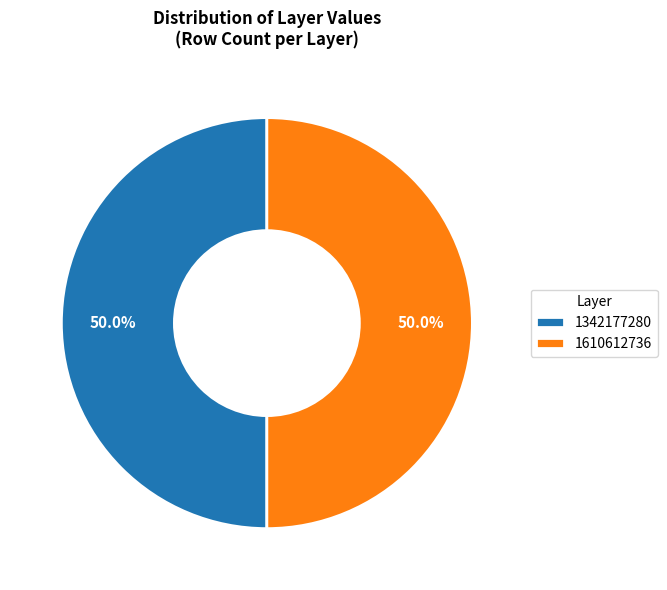

What portion of the pie excludes 1342177280?

50.0%